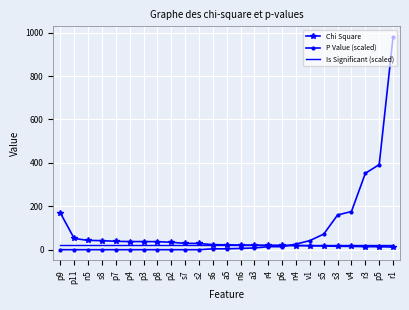

True or false: P Value (scaled) has a value of 26.0 at n4.

True